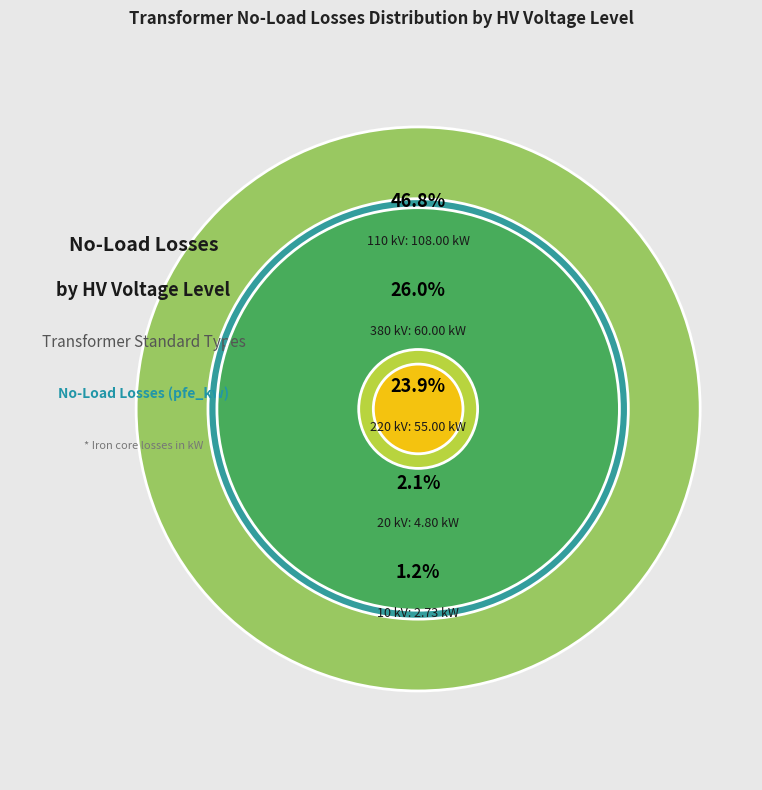

Which category has the smallest portion of the pie?

10